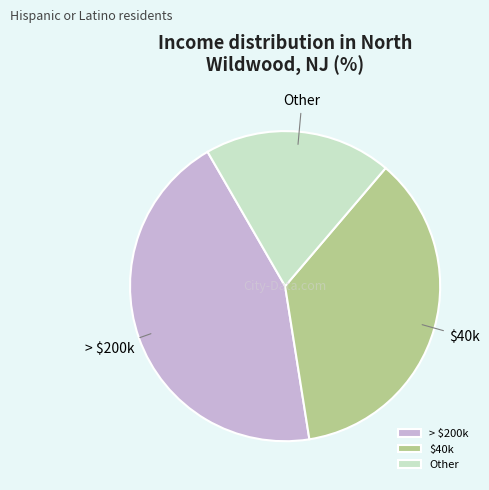

How many segments does this pie chart have?

3